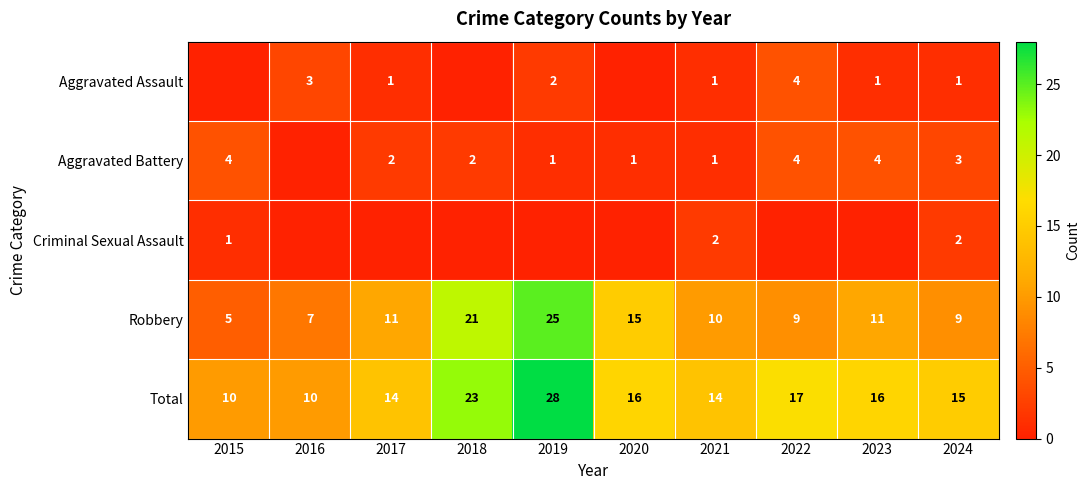

What is the difference between the maximum and minimum values in the Aggravated Battery series?

4